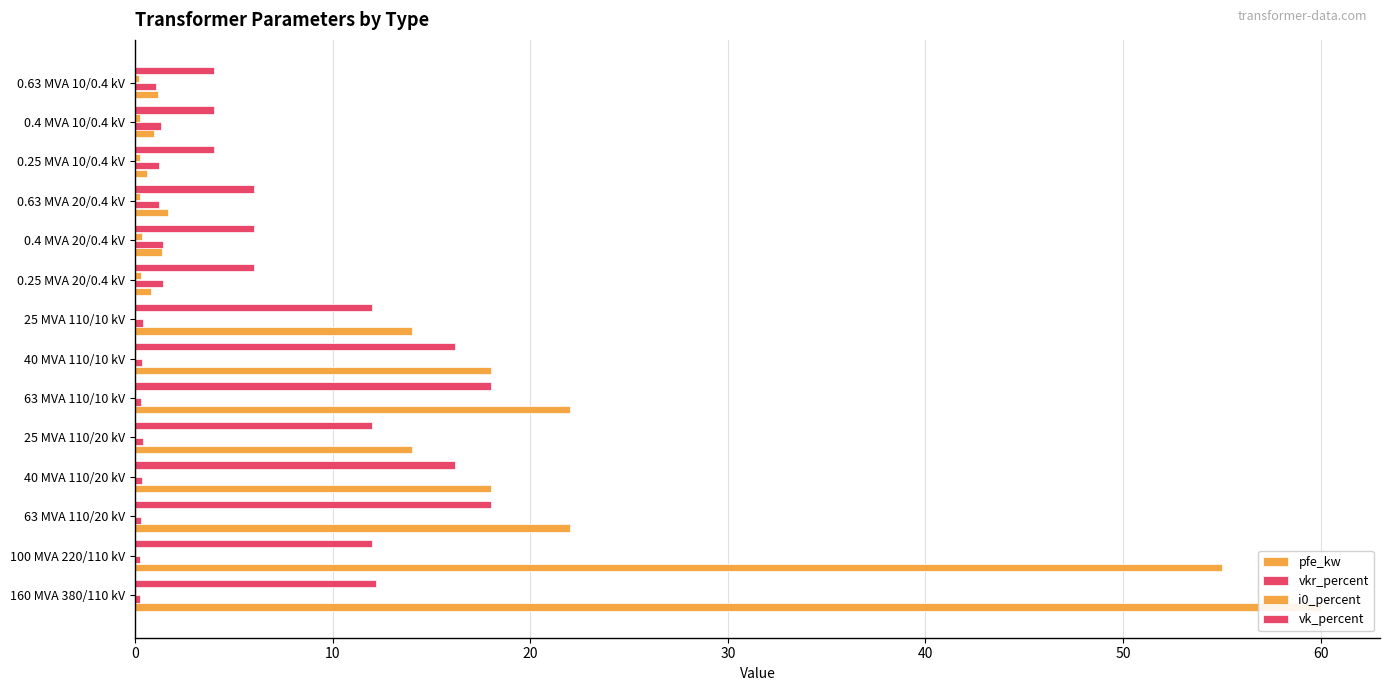

True or false: i0_percent has a value of 0.1 at 25 MVA 110/20 kV.

True